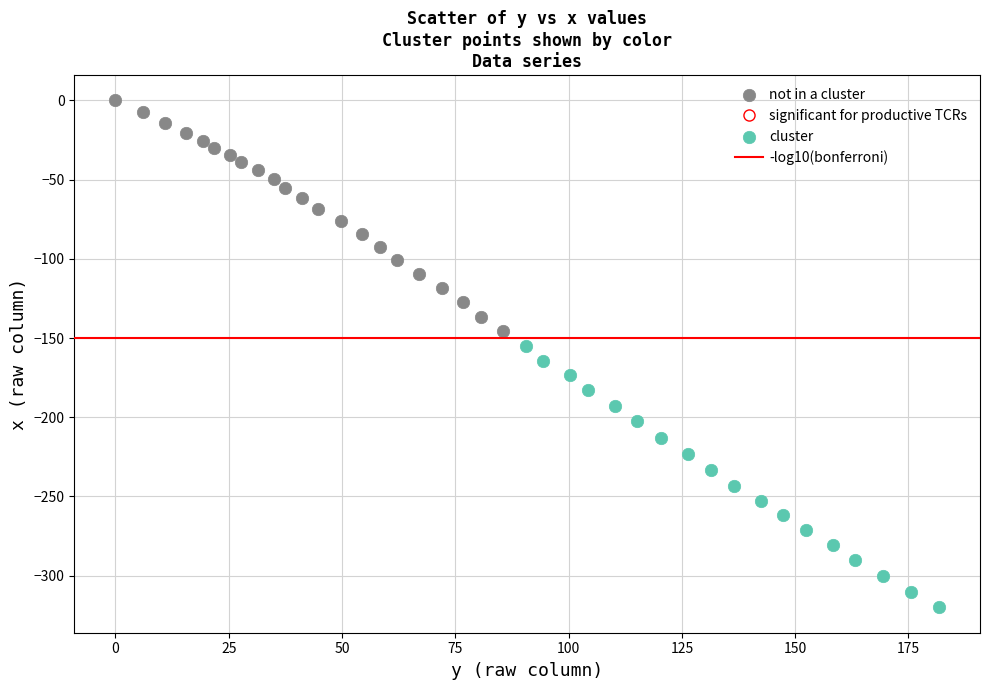

Which series reaches the maximum Y coordinate?

not in a cluster